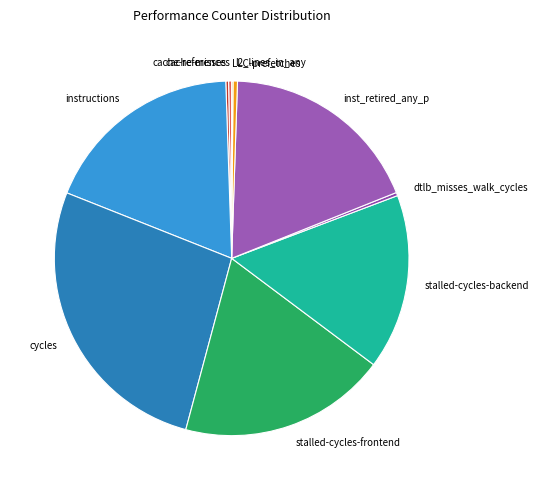

What is the largest slice in the pie chart?

cycles